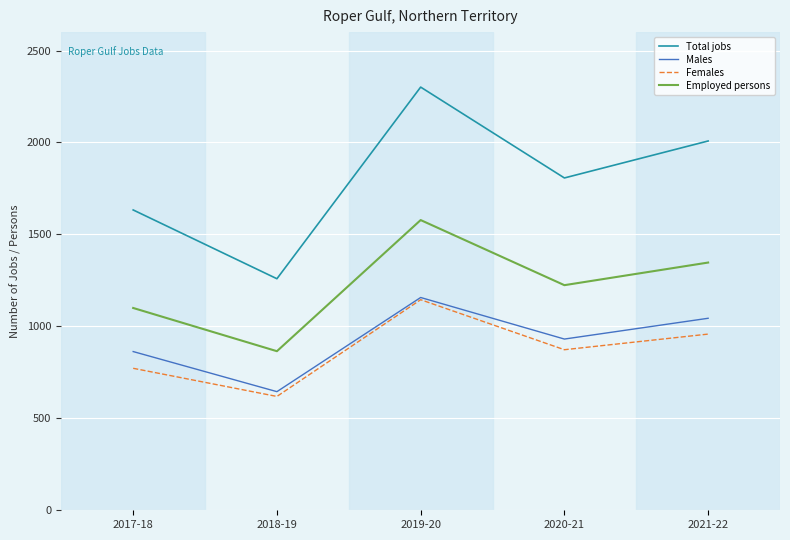

Count the number of categories in the chart.

5